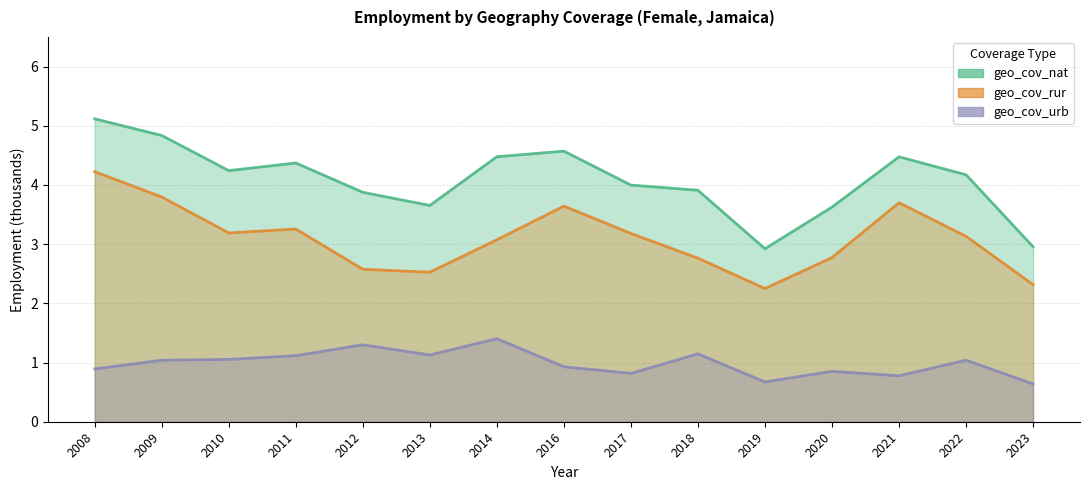

How many data points in geo_cov_nat are above 4?

8